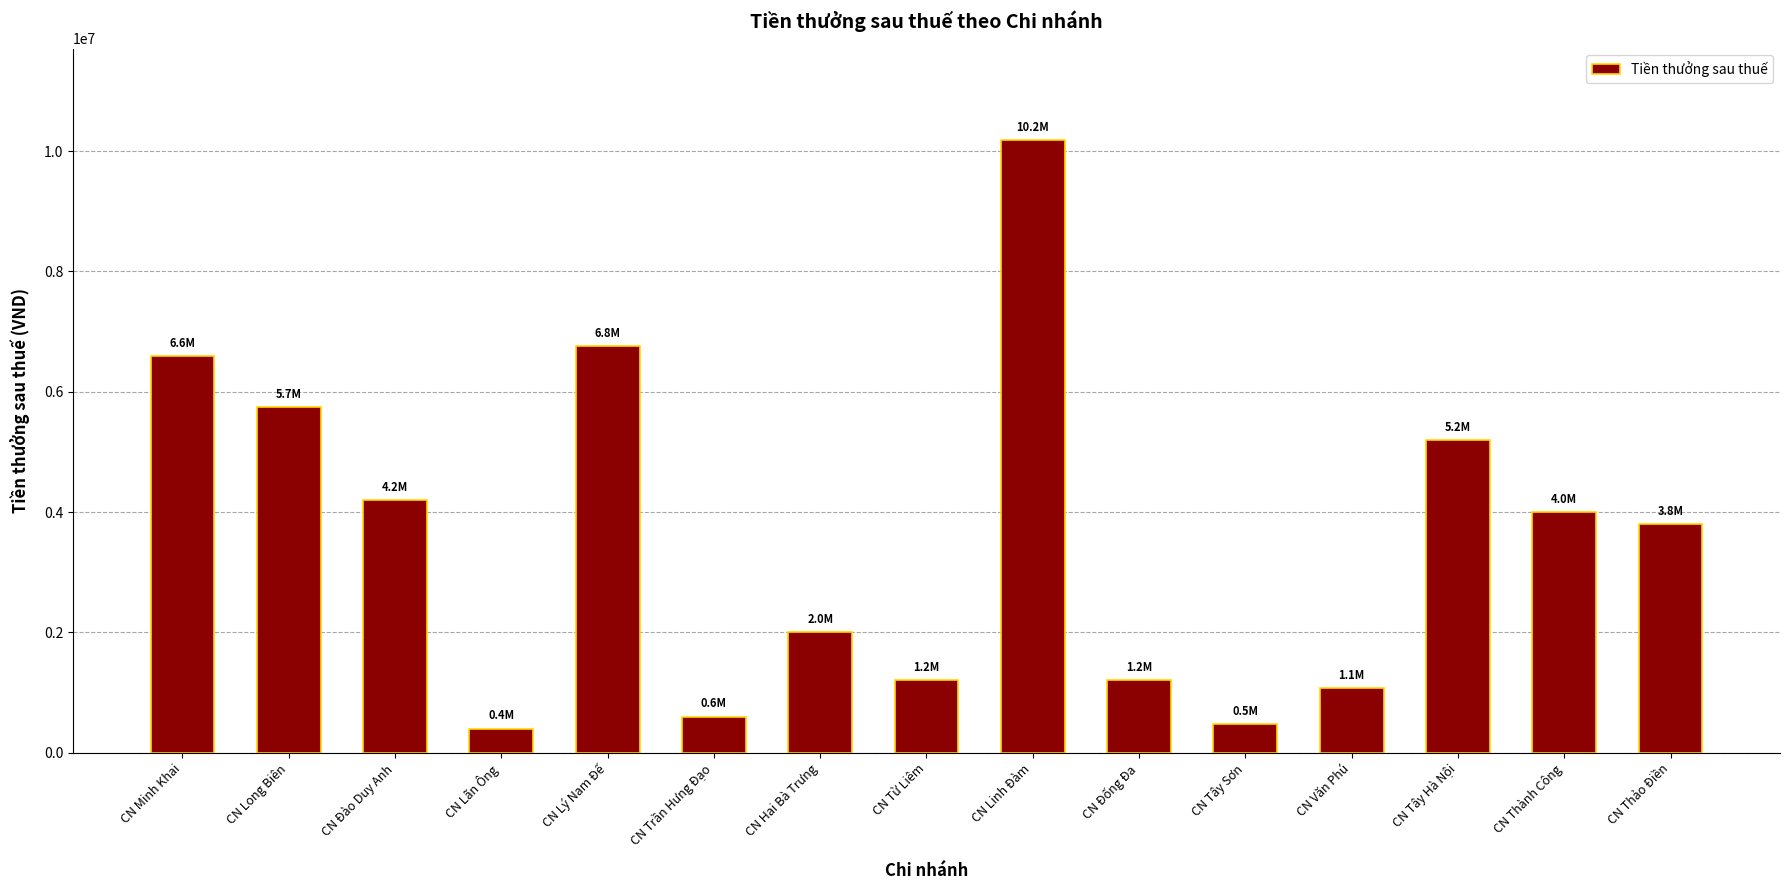

What position from the left is CN Thảo Điền?

15